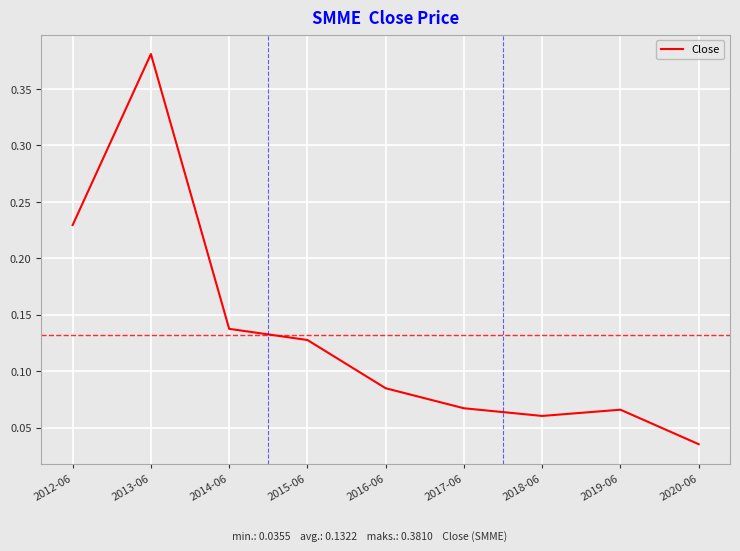

Between 2014-06 and 2019-06, which is larger?

2014-06